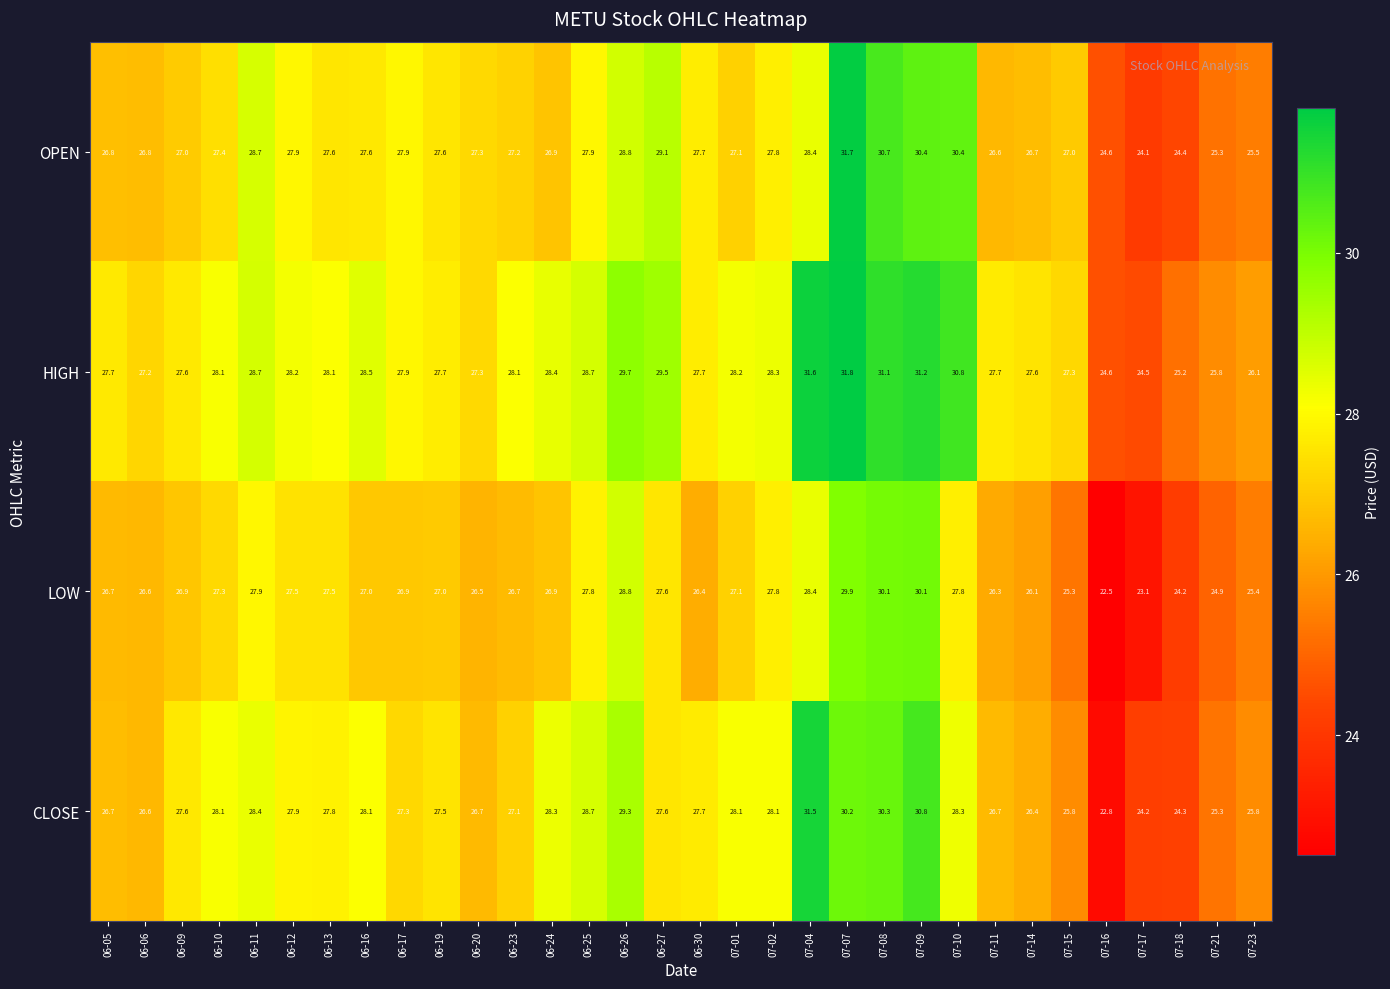

Which series has the widest spread of values?

CLOSE